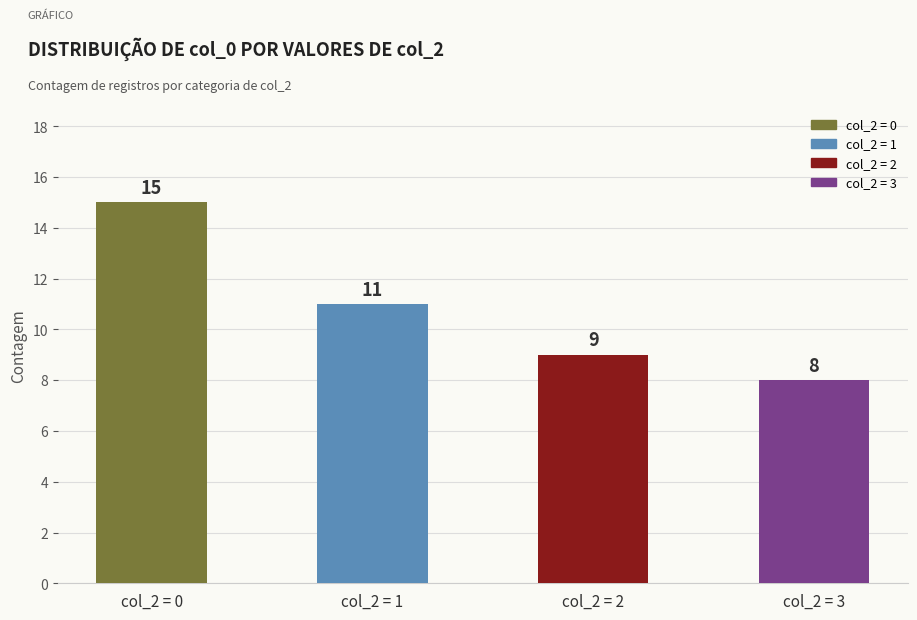

Rank the categories by value from highest to lowest.

col_2 = 0, col_2 = 1, col_2 = 2, col_2 = 3